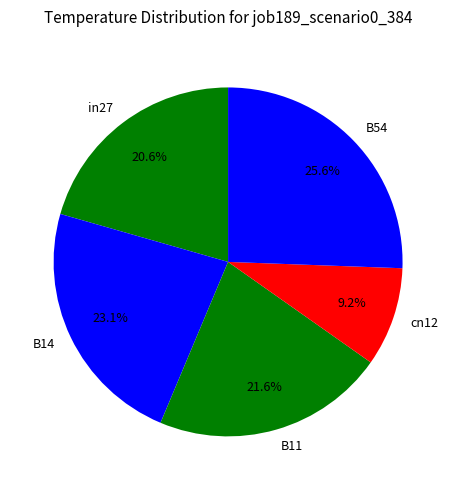

To the nearest percent, what is the difference between the largest and smallest slice percentages?

16%